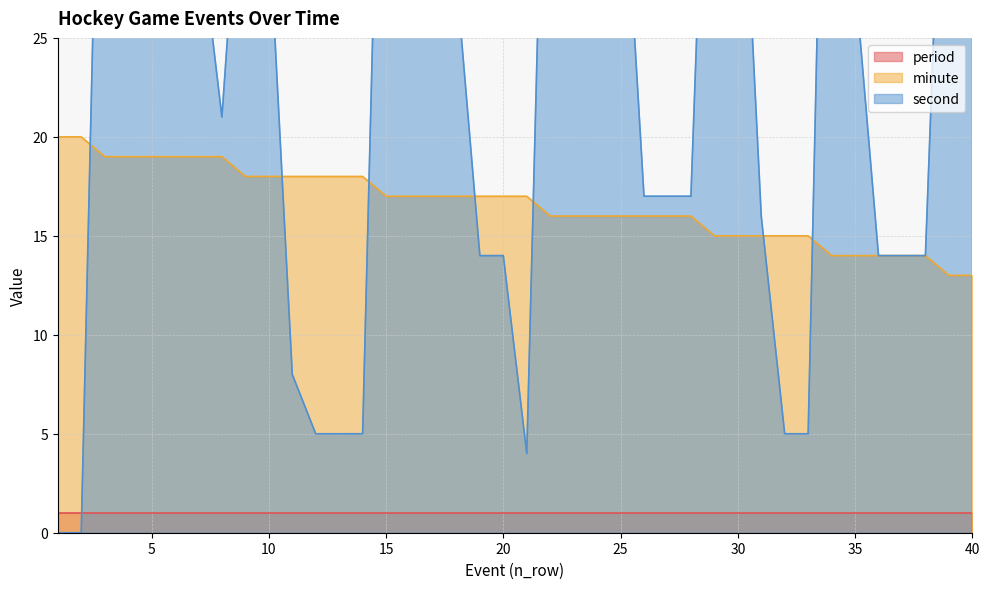

Is it true that minute equals 20 at 1?

True